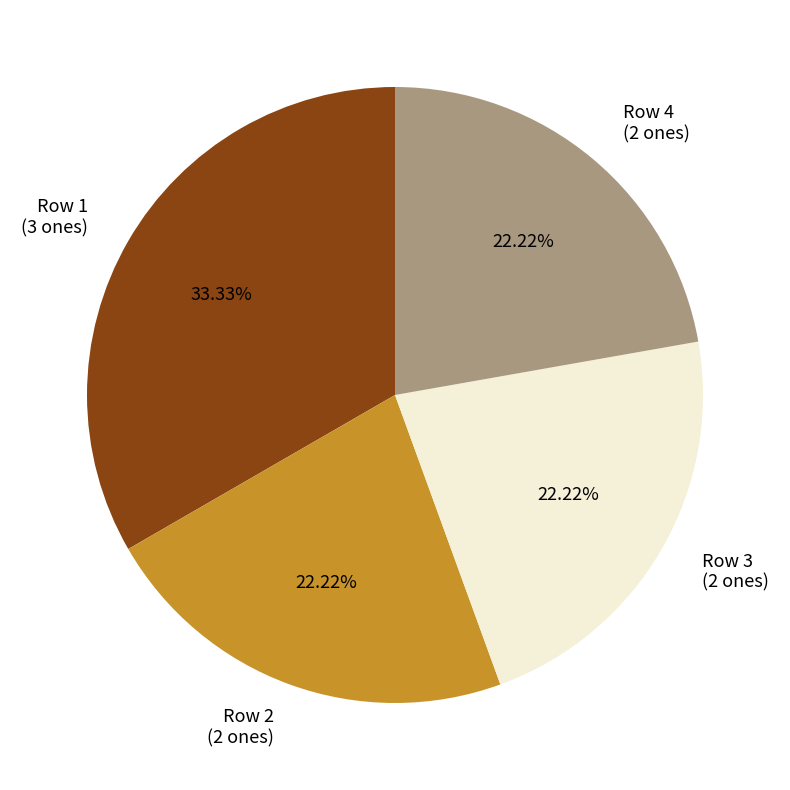

To the nearest percent, what is the average slice percentage?

25%